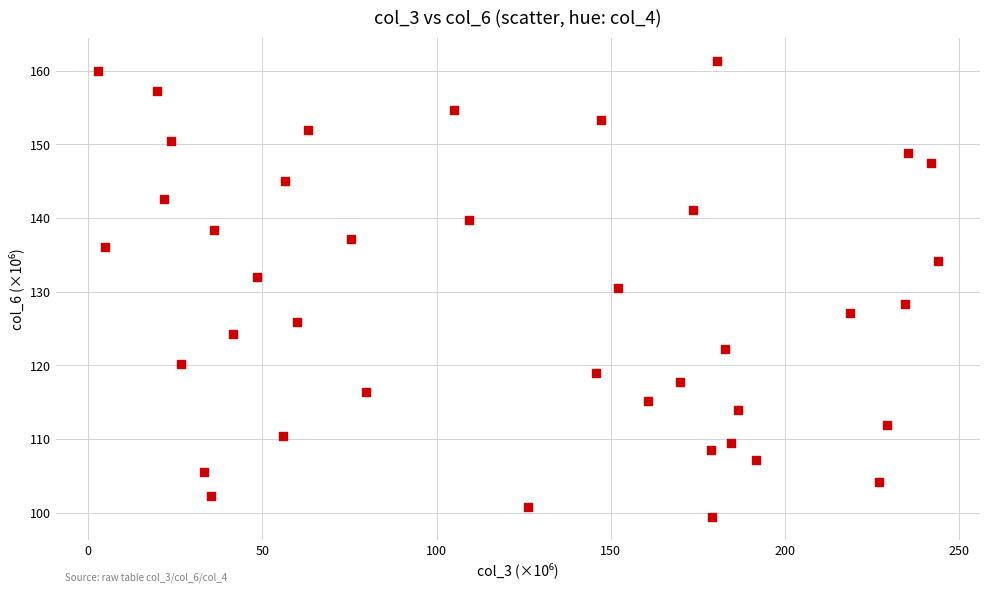

What is the range of X values (max minus min)?

241.0